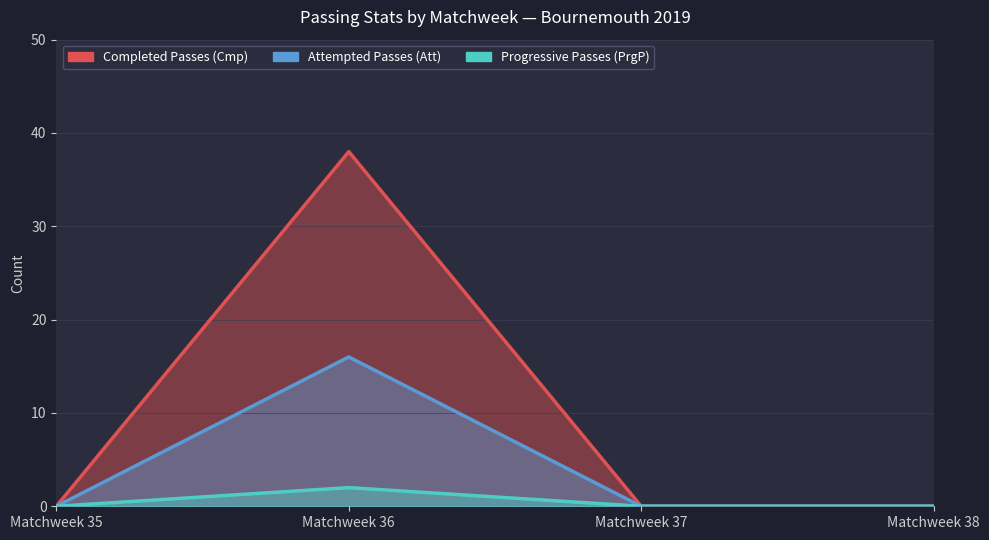

How many lines are shown in the chart?

3